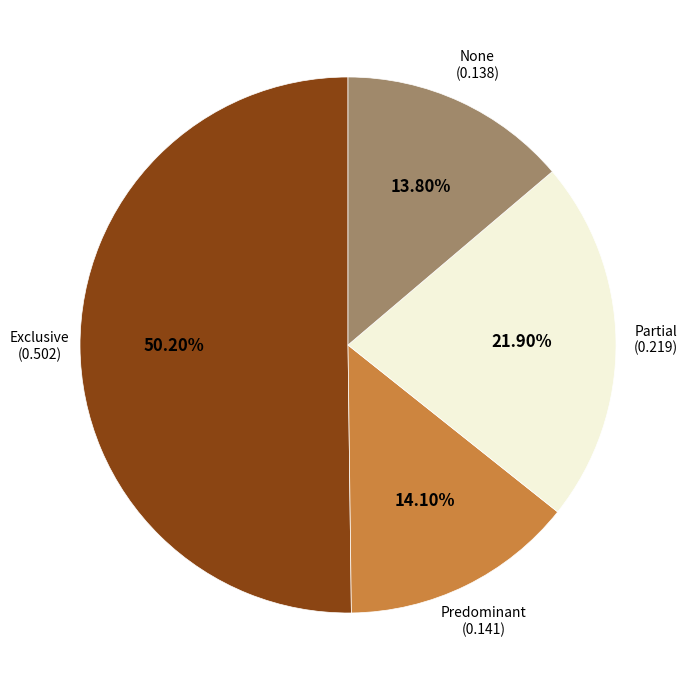

Which slice is the smallest?

None